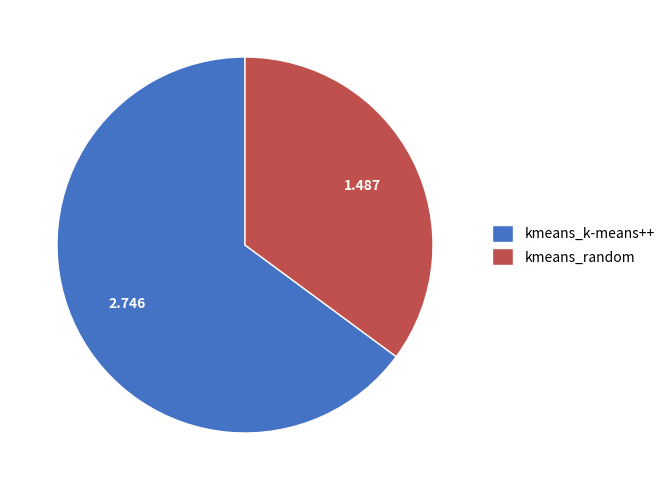

How many segments does this pie chart have?

2